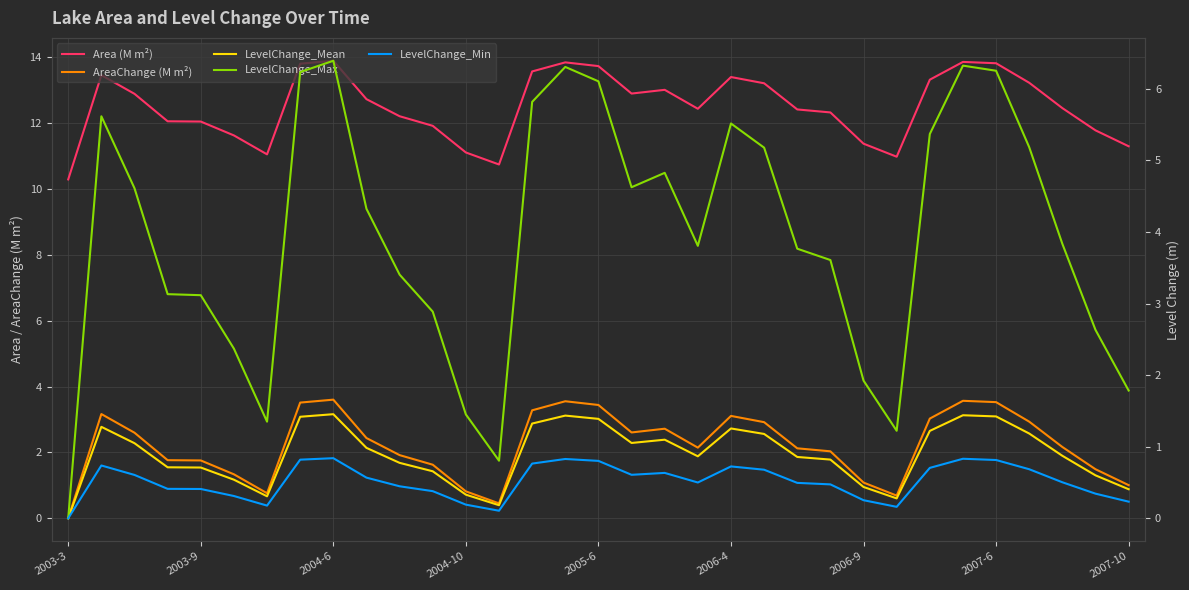

True or false: LevelChange_Mean and Area (M m²) cross at least once.

False